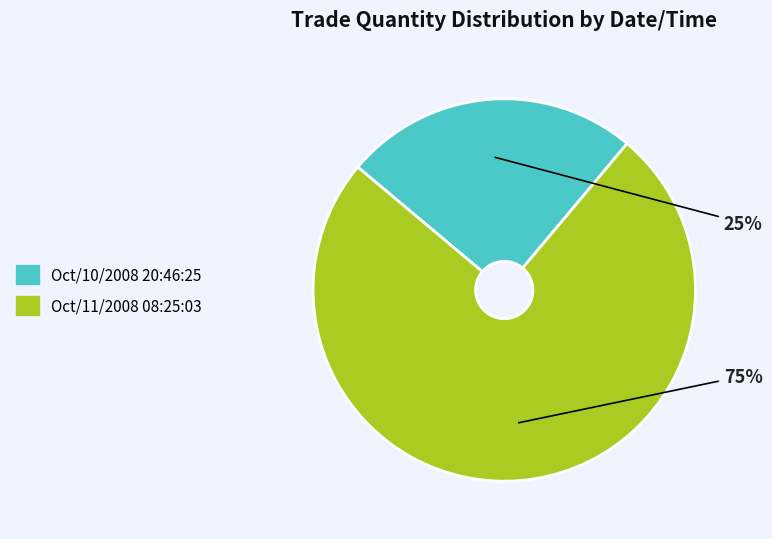

Count the number of slices in the pie.

2